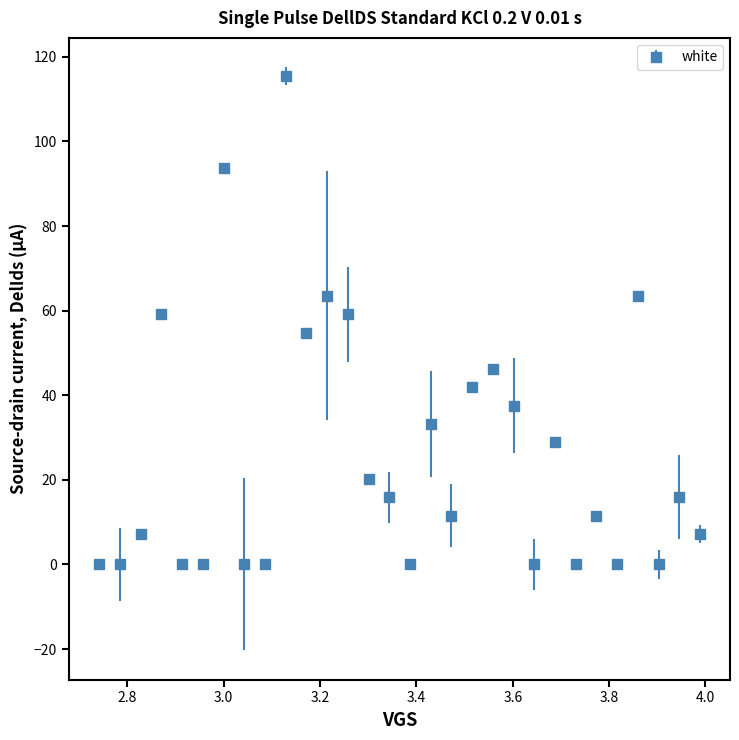

What is the average value?

26.2